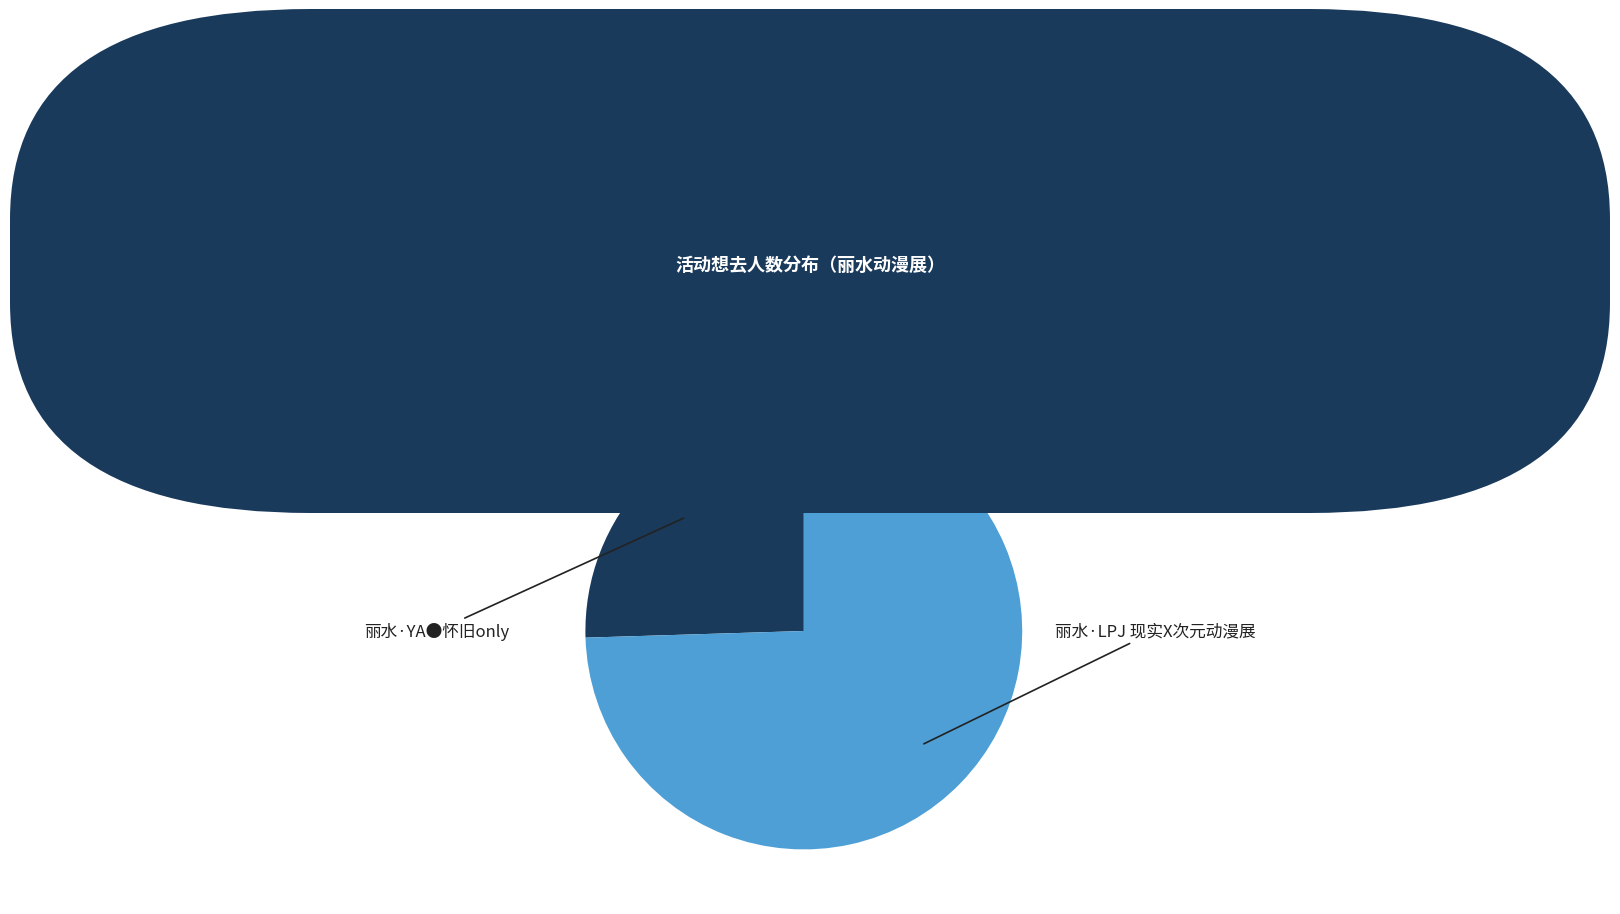

Rank the categories by value from lowest to highest.

丽水·YA●怀旧only, 丽水·LPJ 现实X次元动漫展